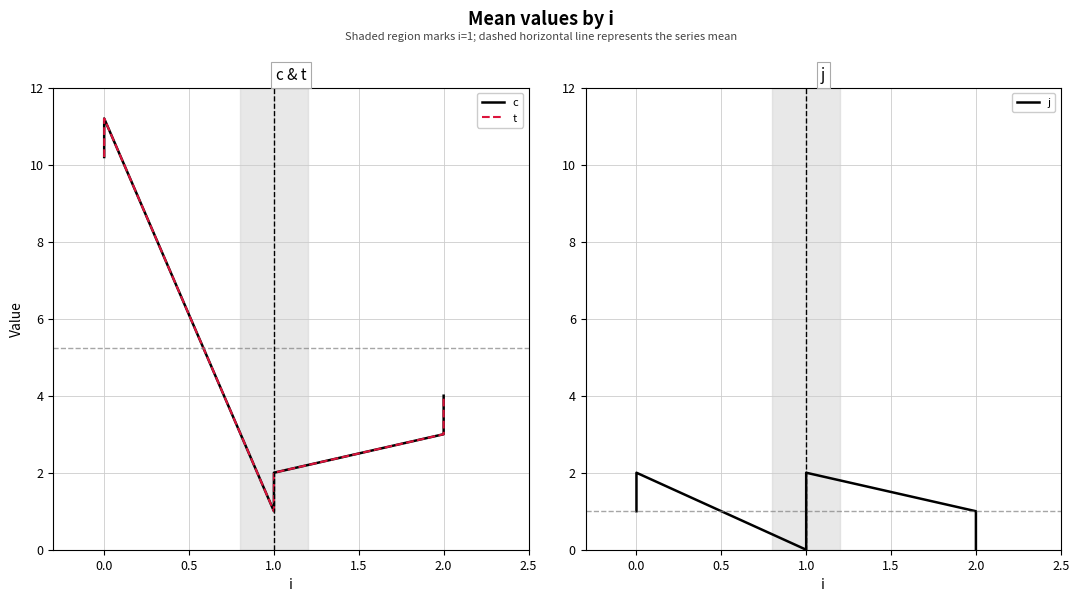

Read the j value at 1.0.

2.0